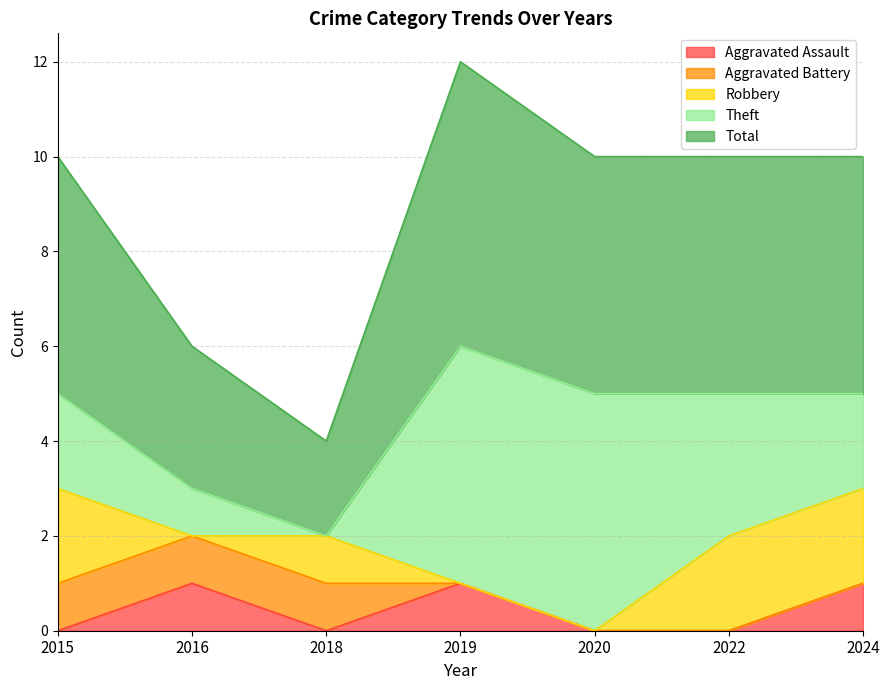

Is the value of Robbery at 2019 greater than the value of Aggravated Assault at 2019?

No